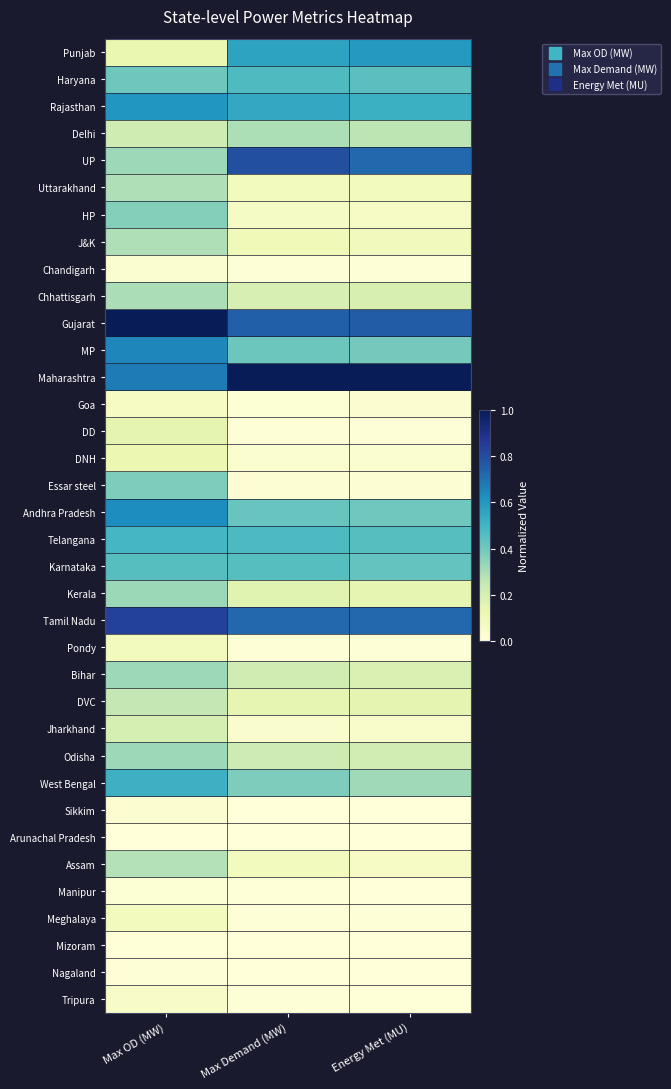

Reading right to left, what are all the values shown in this chart?

Punjab: Energy Met (MU)=0.6	Max Demand (MW)=0.6	Max OD (MW)=0.1
Haryana: Energy Met (MU)=0.4	Max Demand (MW)=0.5	Max OD (MW)=0.4
Rajasthan: Energy Met (MU)=0.5	Max Demand (MW)=0.5	Max OD (MW)=0.6
Delhi: Energy Met (MU)=0.3	Max Demand (MW)=0.3	Max OD (MW)=0.2
UP: Energy Met (MU)=0.7	Max Demand (MW)=0.8	Max OD (MW)=0.3
Uttarakhand: Energy Met (MU)=0.1	Max Demand (MW)=0.1	Max OD (MW)=0.3
HP: Energy Met (MU)=0.1	Max Demand (MW)=0.1	Max OD (MW)=0.4
J&K: Energy Met (MU)=0.1	Max Demand (MW)=0.1	Max OD (MW)=0.3
Chandigarh: Energy Met (MU)=0.0	Max Demand (MW)=0.0	Max OD (MW)=0.0
Chhattisgarh: Energy Met (MU)=0.2	Max Demand (MW)=0.2	Max OD (MW)=0.3
Gujarat: Energy Met (MU)=0.8	Max Demand (MW)=0.7	Max OD (MW)=1.0
MP: Energy Met (MU)=0.4	Max Demand (MW)=0.4	Max OD (MW)=0.7
Maharashtra: Energy Met (MU)=1.0	Max Demand (MW)=1.0	Max OD (MW)=0.7
Goa: Energy Met (MU)=0.0	Max Demand (MW)=0.0	Max OD (MW)=0.1
DD: Energy Met (MU)=0.0	Max Demand (MW)=0.0	Max OD (MW)=0.1
DNH: Energy Met (MU)=0.0	Max Demand (MW)=0.0	Max OD (MW)=0.1
Essar steel: Energy Met (MU)=0.0	Max Demand (MW)=0.0	Max OD (MW)=0.4
Andhra Pradesh: Energy Met (MU)=0.4	Max Demand (MW)=0.4	Max OD (MW)=0.6
Telangana: Energy Met (MU)=0.5	Max Demand (MW)=0.5	Max OD (MW)=0.5
Karnataka: Energy Met (MU)=0.4	Max Demand (MW)=0.5	Max OD (MW)=0.5
Kerala: Energy Met (MU)=0.1	Max Demand (MW)=0.2	Max OD (MW)=0.3
Tamil Nadu: Energy Met (MU)=0.7	Max Demand (MW)=0.7	Max OD (MW)=0.8
Pondy: Energy Met (MU)=0.0	Max Demand (MW)=0.0	Max OD (MW)=0.1
Bihar: Energy Met (MU)=0.2	Max Demand (MW)=0.2	Max OD (MW)=0.3
DVC: Energy Met (MU)=0.2	Max Demand (MW)=0.1	Max OD (MW)=0.3
Jharkhand: Energy Met (MU)=0.0	Max Demand (MW)=0.0	Max OD (MW)=0.2
Odisha: Energy Met (MU)=0.2	Max Demand (MW)=0.2	Max OD (MW)=0.3
West Bengal: Energy Met (MU)=0.3	Max Demand (MW)=0.4	Max OD (MW)=0.5
Sikkim: Energy Met (MU)=0.0	Max Demand (MW)=0.0	Max OD (MW)=0.0
Arunachal Pradesh: Energy Met (MU)=0.0	Max Demand (MW)=0.0	Max OD (MW)=0.0
Assam: Energy Met (MU)=0.1	Max Demand (MW)=0.1	Max OD (MW)=0.3
Manipur: Energy Met (MU)=0.0	Max Demand (MW)=0.0	Max OD (MW)=0.0
Meghalaya: Energy Met (MU)=0.0	Max Demand (MW)=0.0	Max OD (MW)=0.1
Mizoram: Energy Met (MU)=0.0	Max Demand (MW)=0.0	Max OD (MW)=0.0
Nagaland: Energy Met (MU)=0.0	Max Demand (MW)=0.0	Max OD (MW)=0.0
Tripura: Energy Met (MU)=0.0	Max Demand (MW)=0.0	Max OD (MW)=0.1